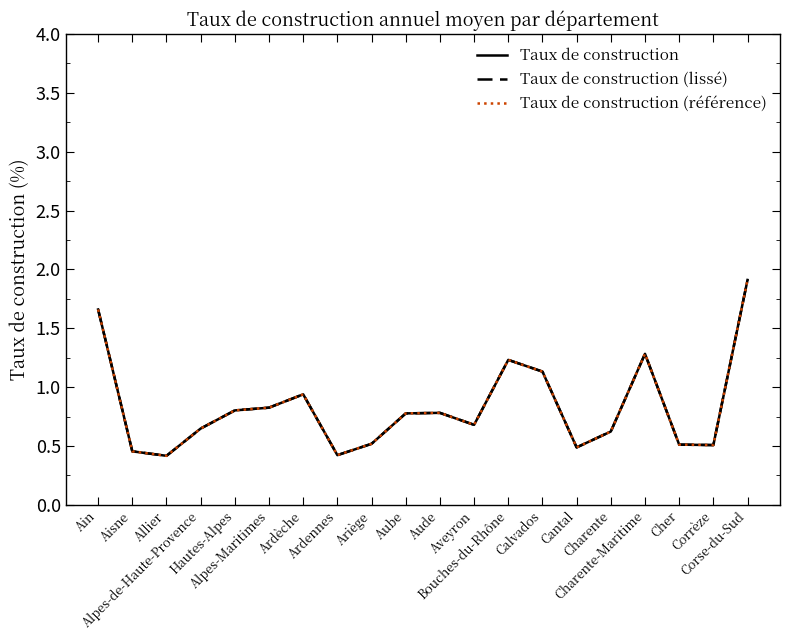

Does the chart display data point markers on the line(s)?

No